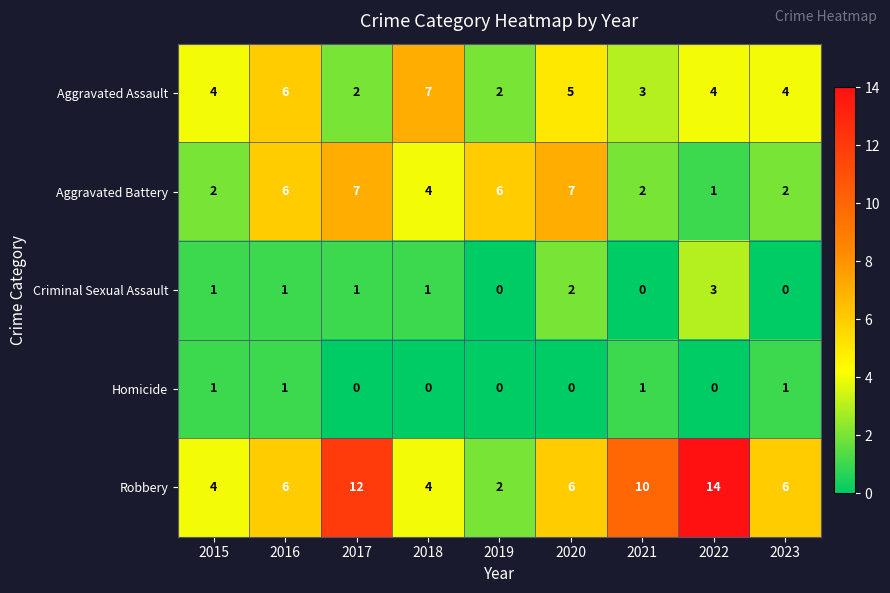

At how many categories does at least one series exceed 9?

3